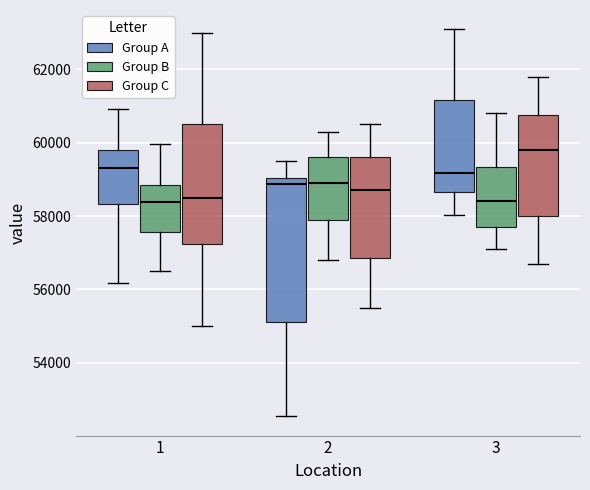

Where does the lower whisker of the box for 1 (Group A) end on the y-axis? The values are not printed on the chart, so give them approximately, as read against the axis.

56200